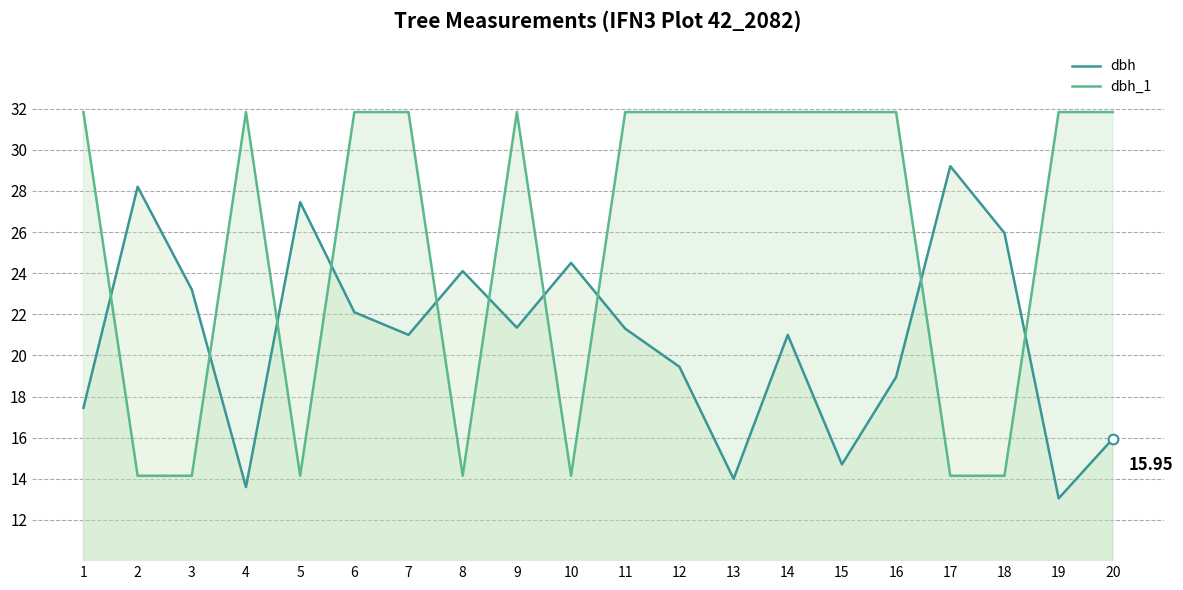

What is the value of the dbh point at the 14th from the left?

21.0